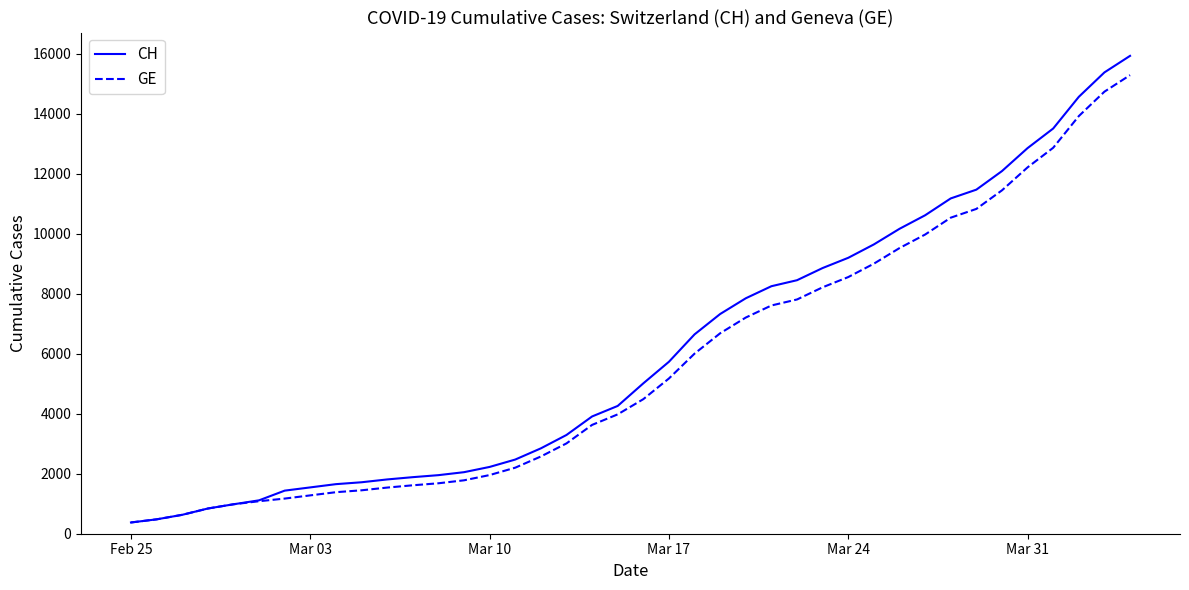

Which series has the largest range (max minus min)?

CH